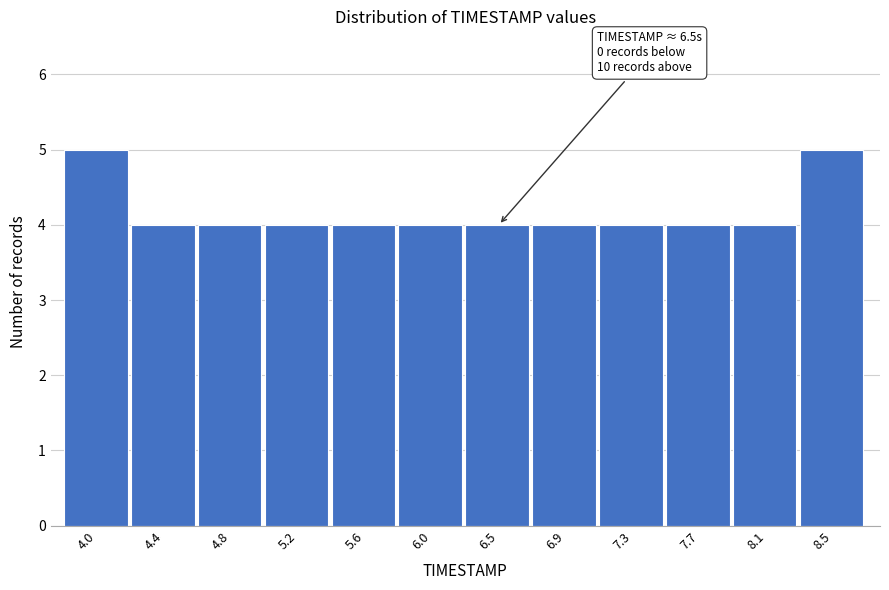

Reading right to left, what are all the values shown in this chart?

8.5=5	8.1=4	7.7=4	7.3=4	6.9=4	6.5=4	6.0=4	5.6=4	5.2=4	4.8=4	4.4=4	4.0=5